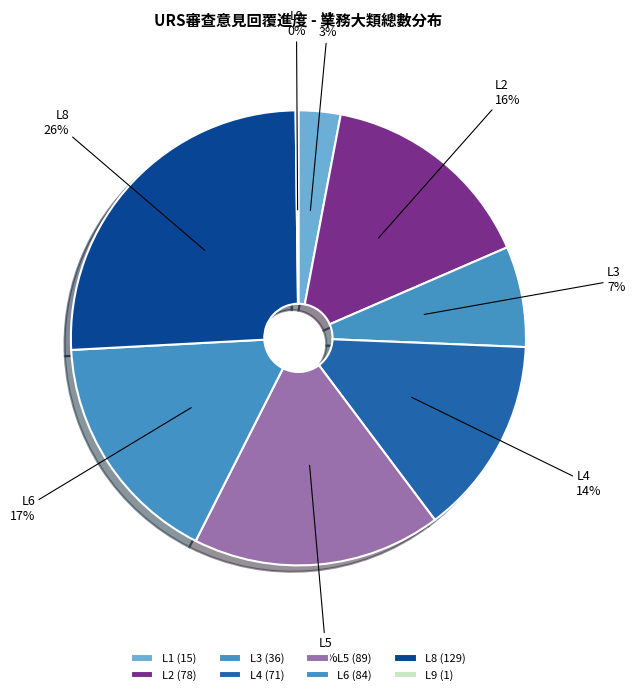

True or false: L8 accounts for 26% of the total.

True